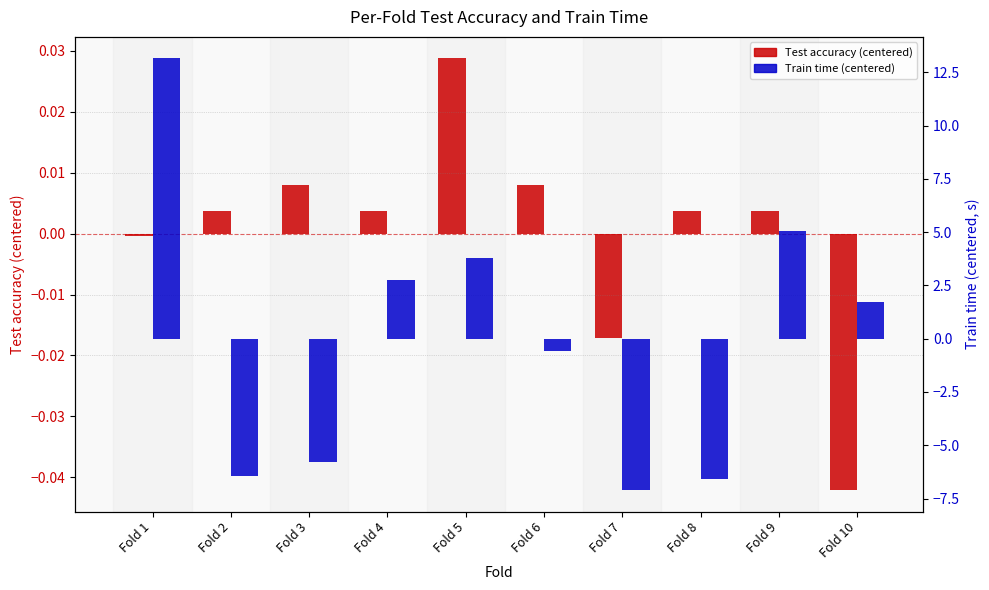

What is the total value across all series at Fold 2?

-6.4